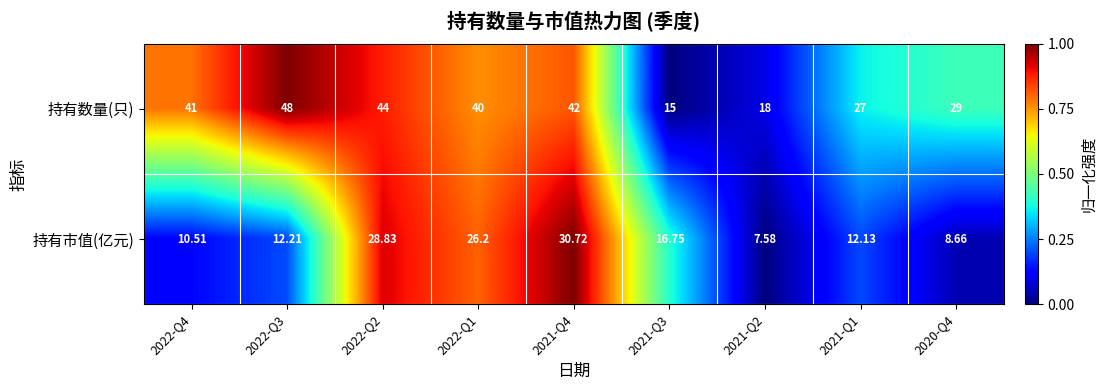

What is the difference between the highest and lowest values at 2021-Q1?

14.9